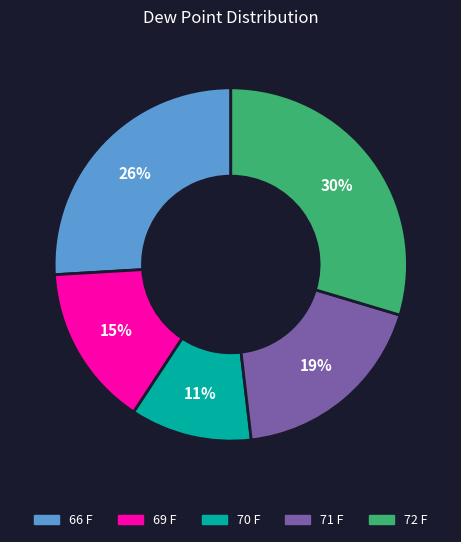

True or false: 72 F accounts for 22% of the total.

False